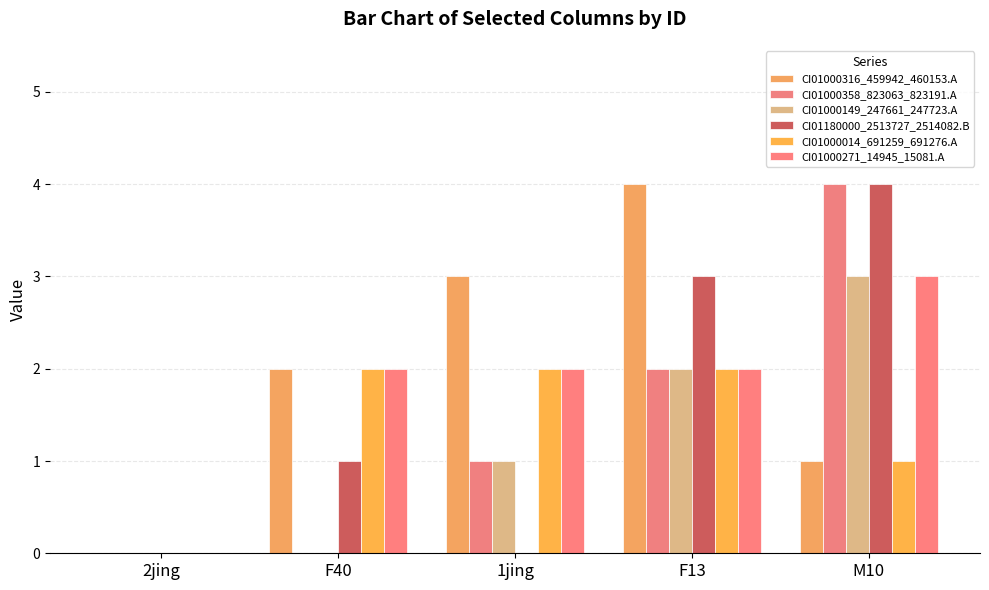

Reading left to right, transcribe all the data shown in this chart.

CI01000316_459942_460153.A: 2jing=0	F40=2	1jing=3	F13=4	M10=1
CI01000358_823063_823191.A: 2jing=0	F40=0	1jing=1	F13=2	M10=4
CI01000149_247661_247723.A: 2jing=0	F40=0	1jing=1	F13=2	M10=3
CI01180000_2513727_2514082.B: 2jing=0	F40=1	1jing=0	F13=3	M10=4
CI01000014_691259_691276.A: 2jing=0	F40=2	1jing=2	F13=2	M10=1
CI01000271_14945_15081.A: 2jing=0	F40=2	1jing=2	F13=2	M10=3